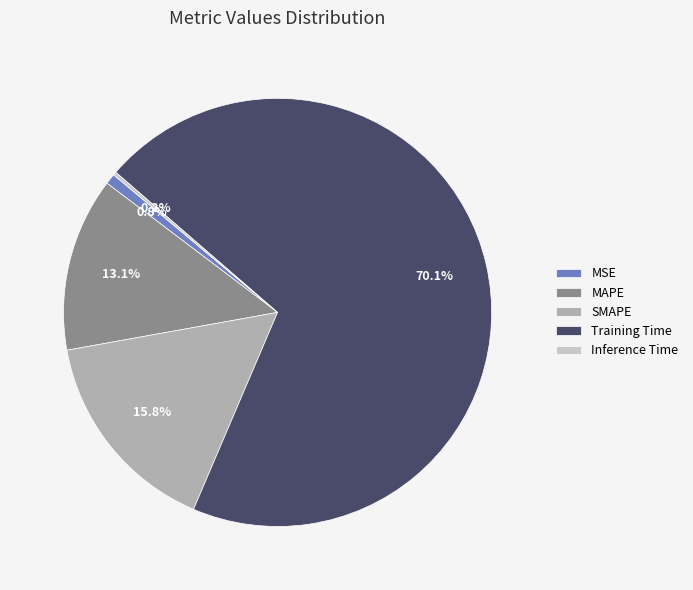

The SMAPE slice represents 16% of the pie. True or false?

True